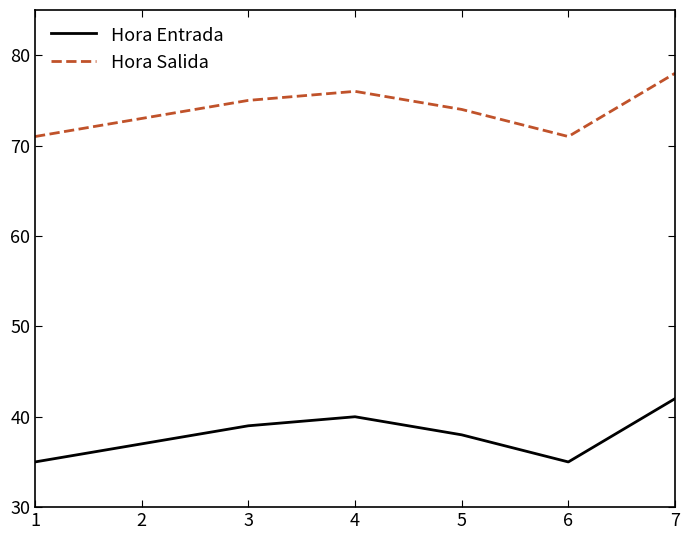

At which category is the sum across all series the highest?

7